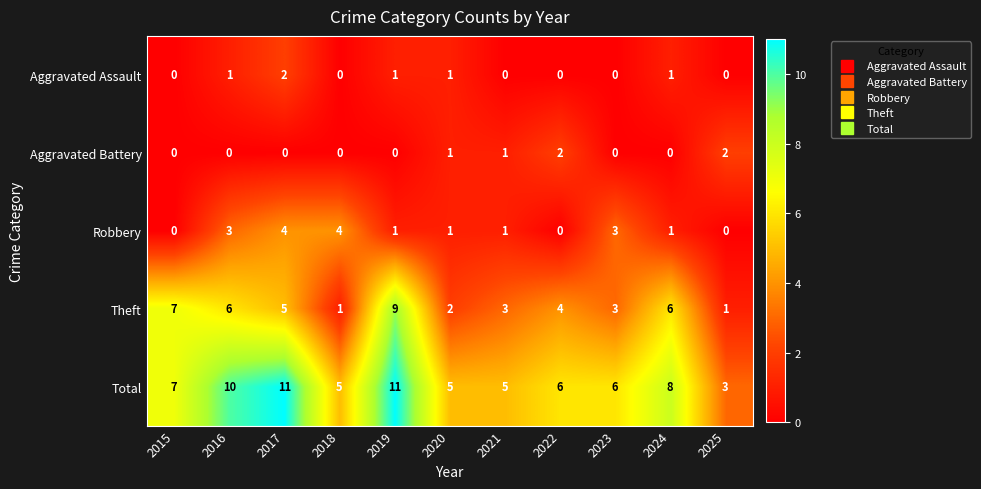

What is the difference between the second highest and second lowest values in the Robbery series?

4